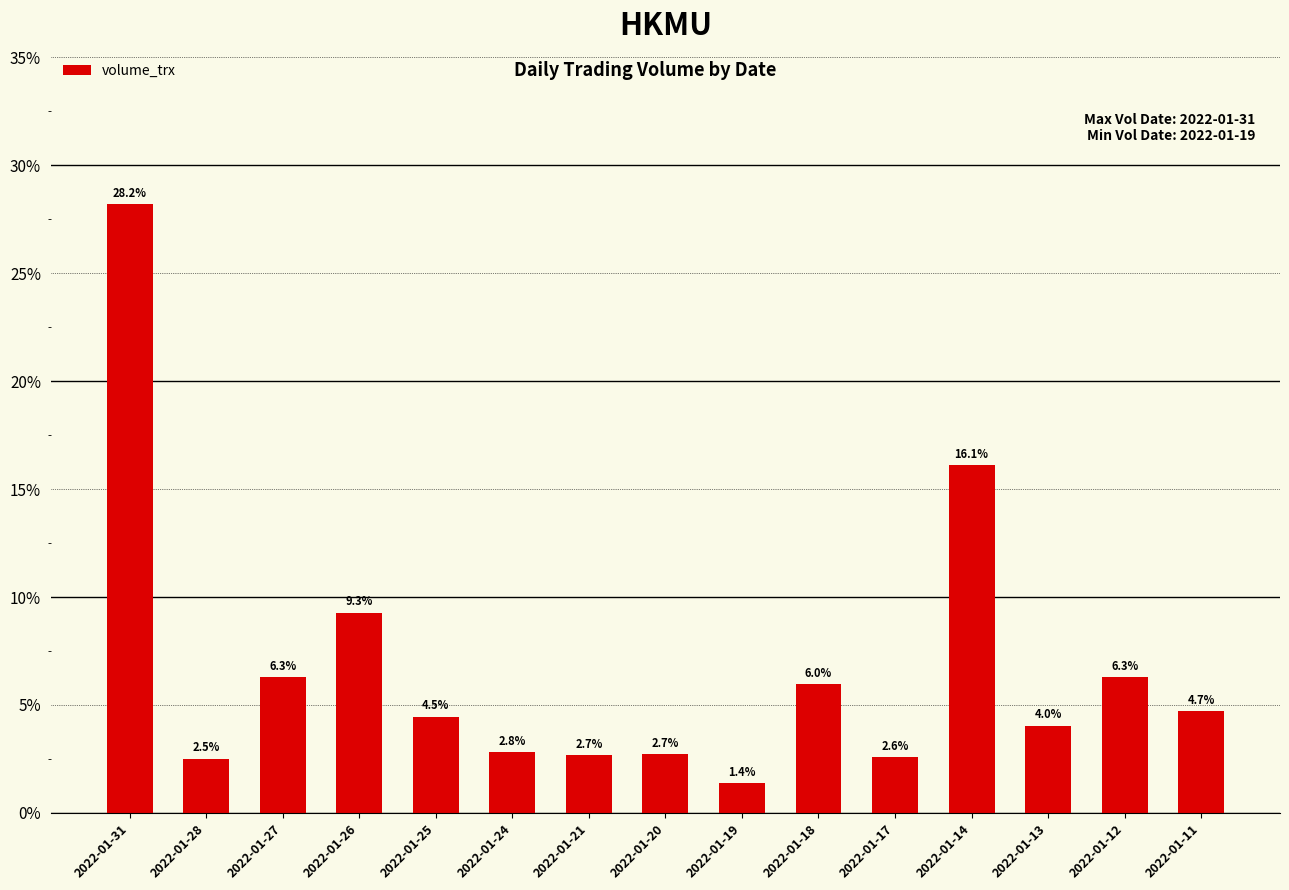

Which label corresponds to the smallest value in the chart?

2022-01-19